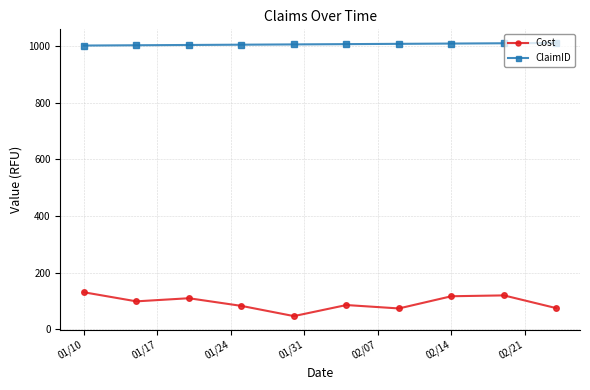

Which series has the largest range (max minus min)?

Cost